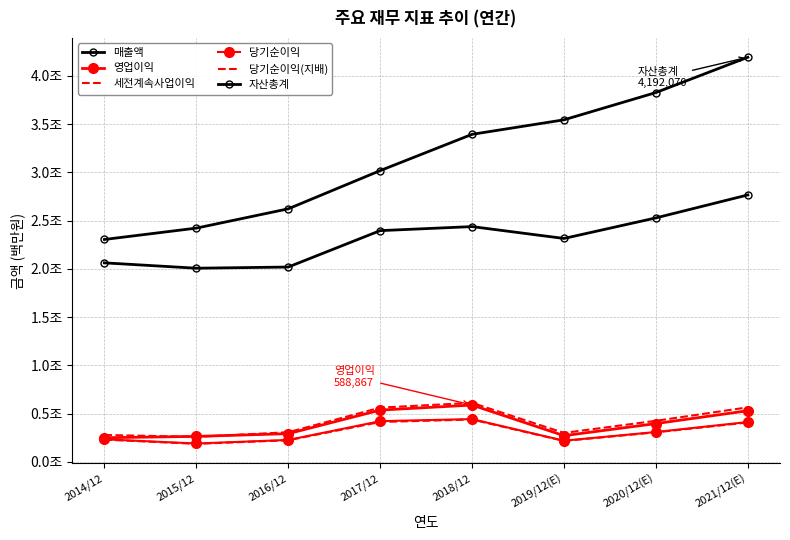

Which label corresponds to the smallest value in the chart?

2015/12